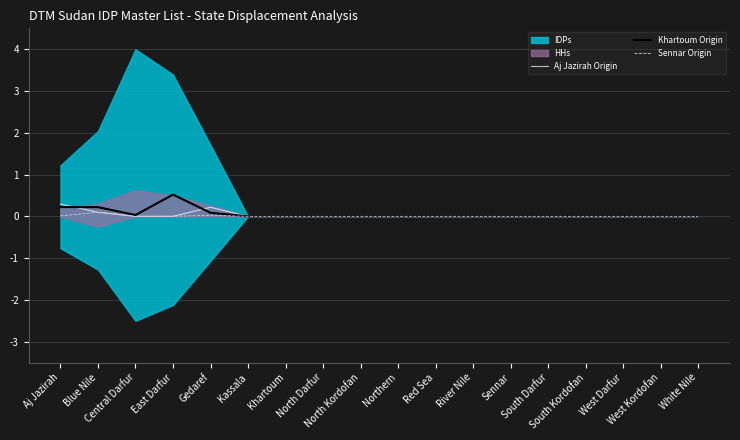

How many values in the Sennar Origin series exceed 0?

3